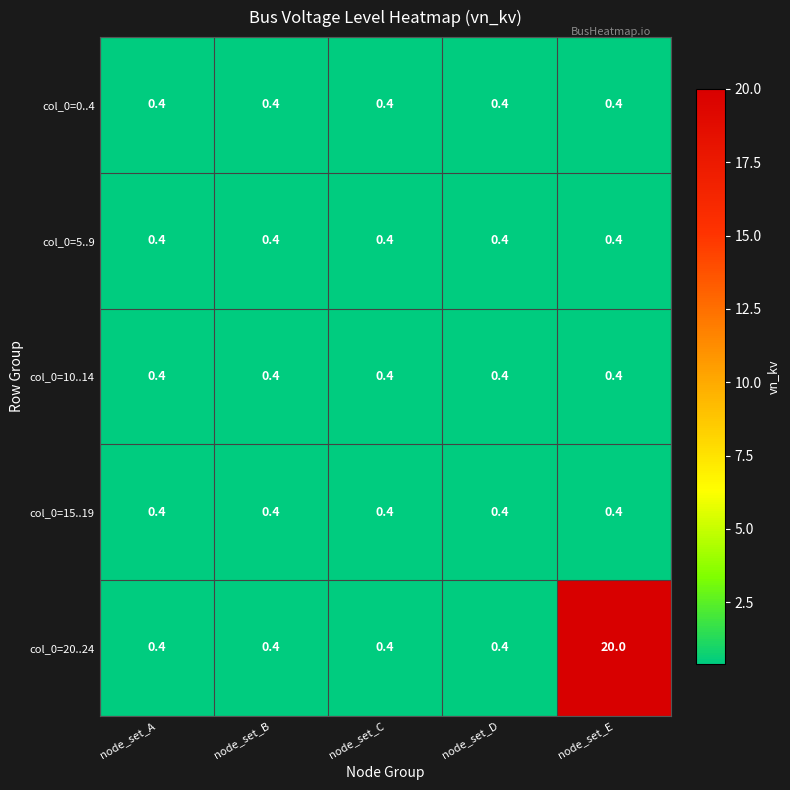

The col_0=20..24 series shows 0.4 at node_set_C. True or false?

True